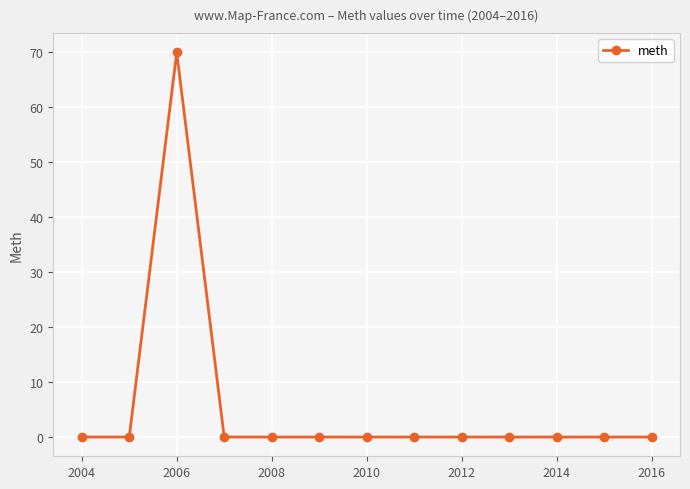

What is the difference between the maximum and minimum values?

70